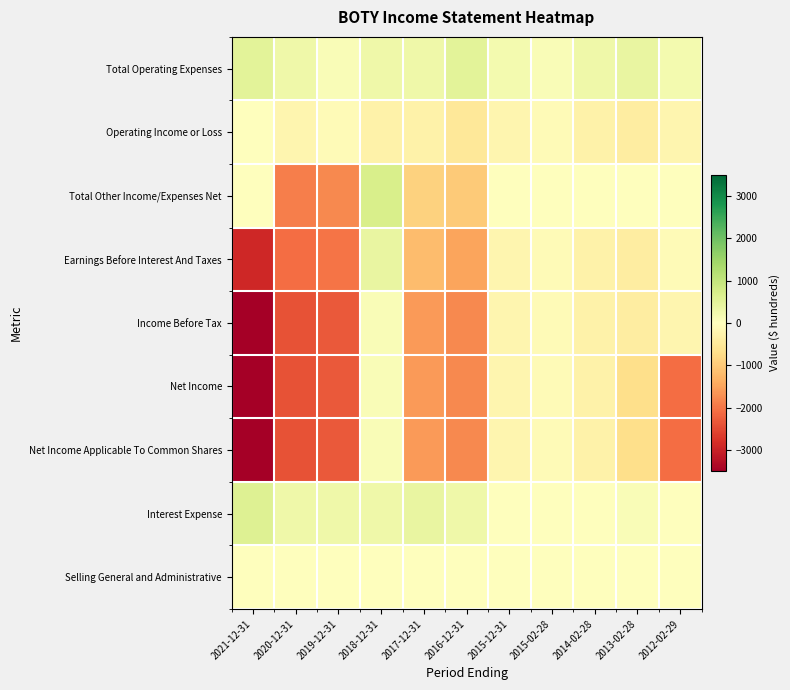

Which series has the largest total across all categories?

Total Operating Expenses